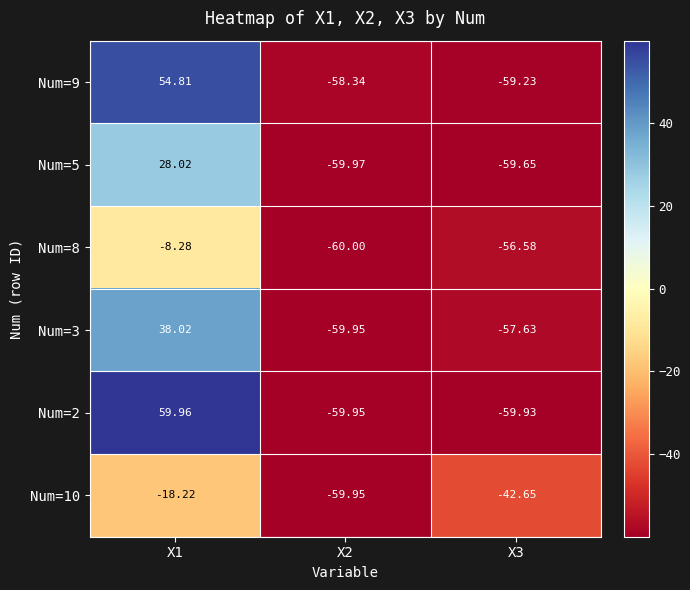

Reading left to right, list all the values displayed in this chart.

Num=9: X1=54.8	X2=-58.3	X3=-59.2
Num=5: X1=28.0	X2=-60.0	X3=-59.6
Num=8: X1=-8.3	X2=-60.0	X3=-56.6
Num=3: X1=38.0	X2=-60.0	X3=-57.6
Num=2: X1=60.0	X2=-60.0	X3=-59.9
Num=10: X1=-18.2	X2=-60.0	X3=-42.6